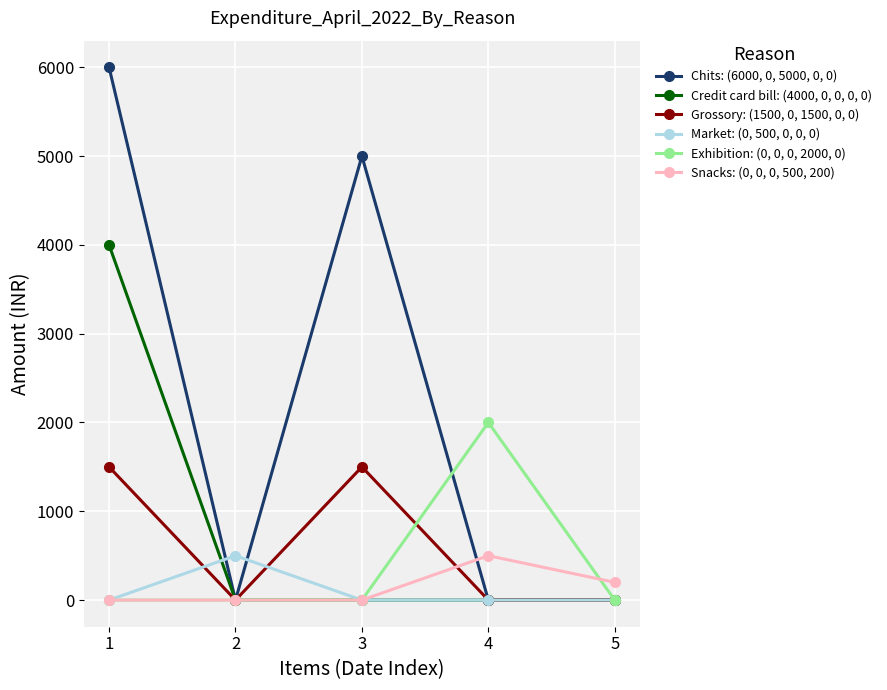

Count the number of categories in the chart.

5